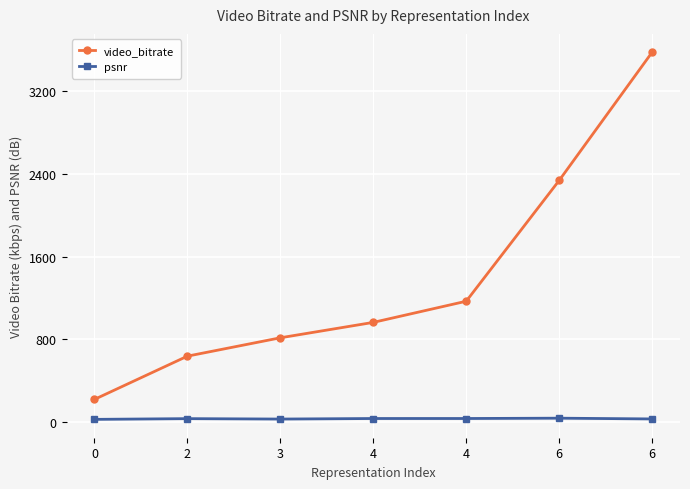

Count the number of categories in the chart.

7